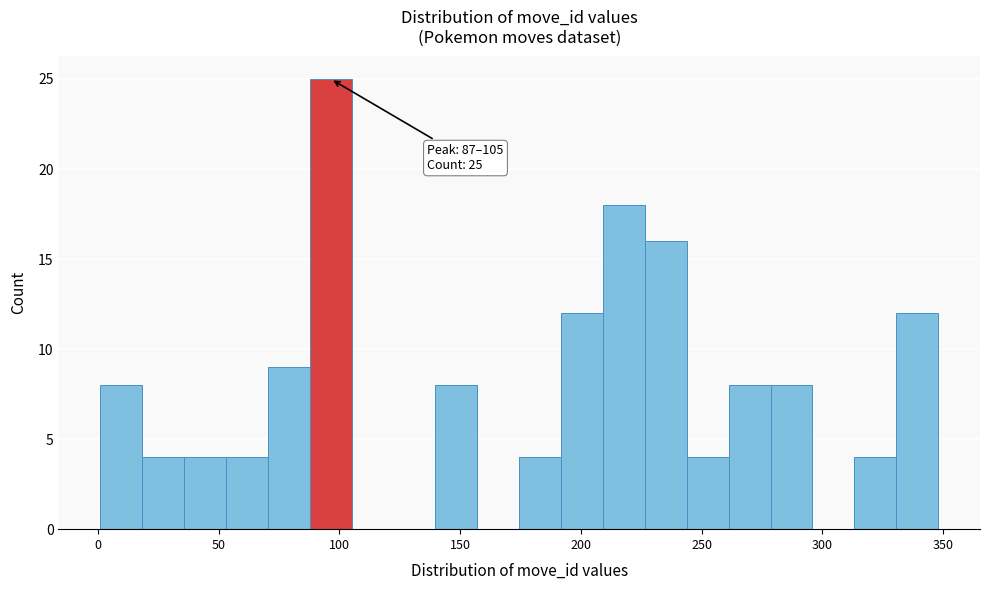

Around what value on the x-axis is the tallest bar? Give the approximate position of its centre, as read against the axis.

95